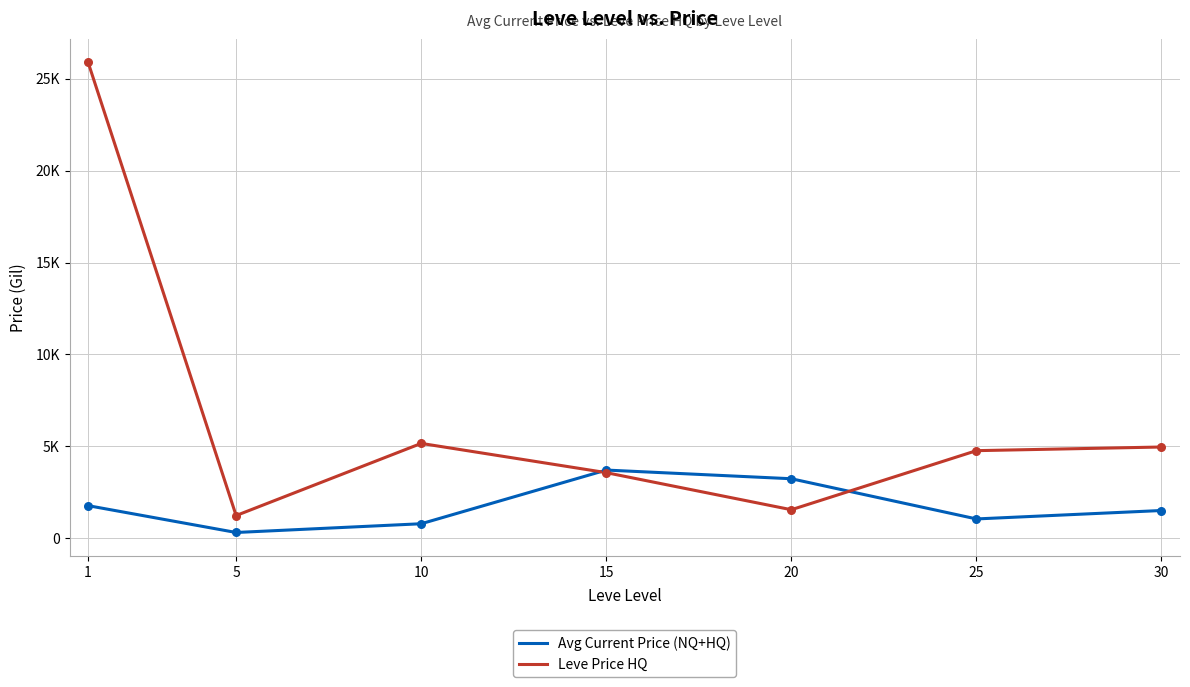

At which category is the sum across all series the highest?

1